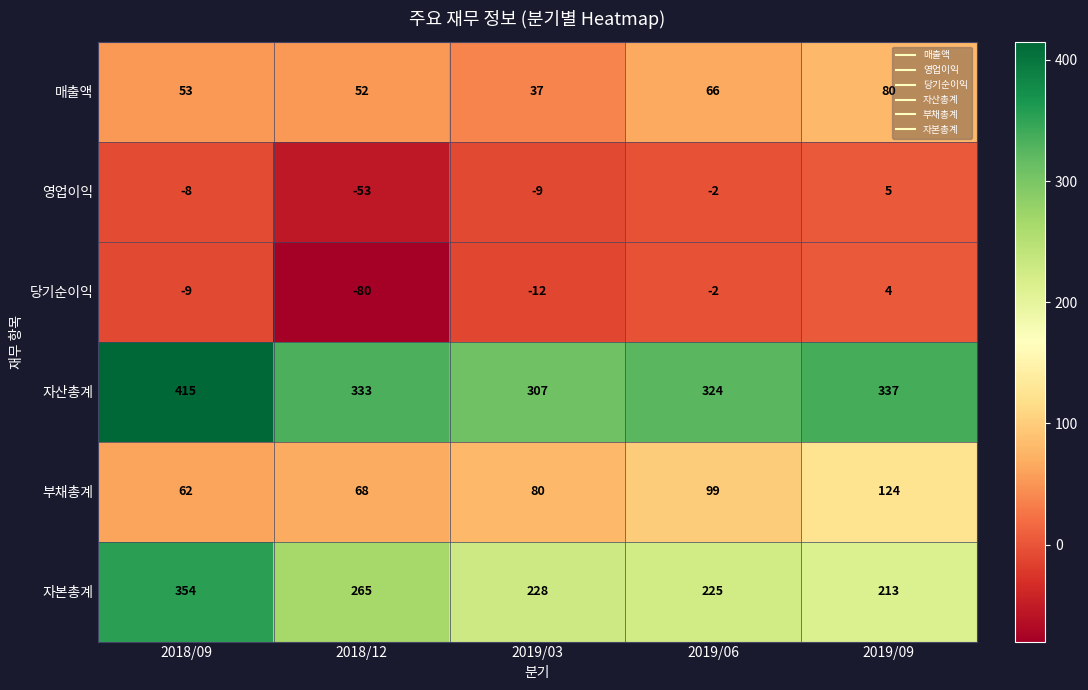

Reading left to right, transcribe all the data shown in this chart.

매출액: 2018/09=53	2018/12=52	2019/03=37	2019/06=66	2019/09=80
영업이익: 2018/09=-8	2018/12=-53	2019/03=-9	2019/06=-2	2019/09=5
당기순이익: 2018/09=-9	2018/12=-80	2019/03=-12	2019/06=-2	2019/09=4
자산총계: 2018/09=415	2018/12=333	2019/03=307	2019/06=324	2019/09=337
부채총계: 2018/09=62	2018/12=68	2019/03=80	2019/06=99	2019/09=124
자본총계: 2018/09=354	2018/12=265	2019/03=228	2019/06=225	2019/09=213